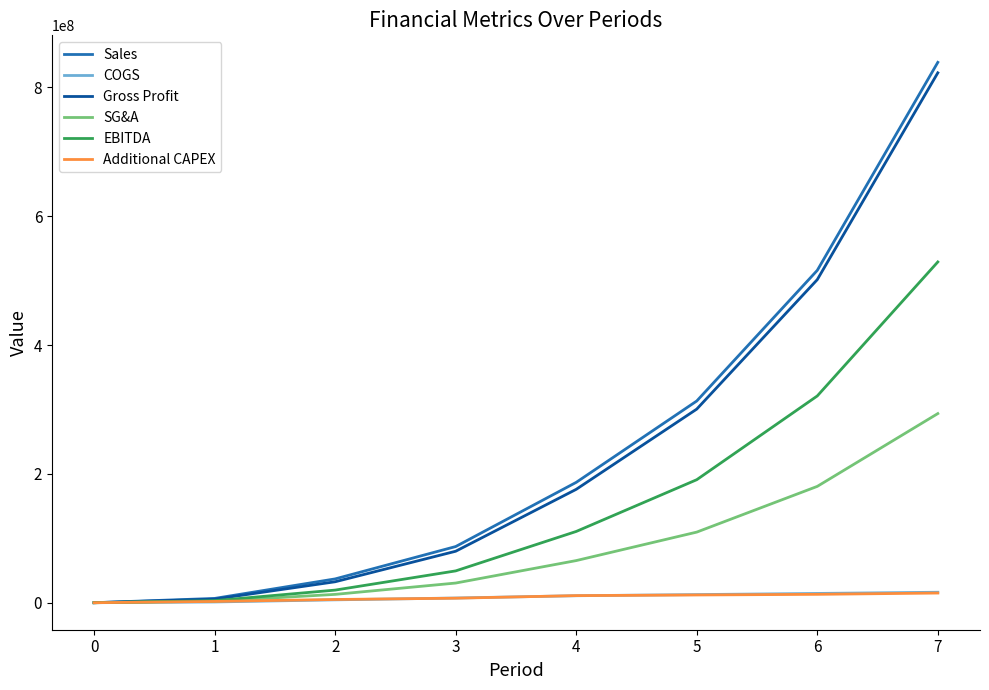

The value of EBITDA at 5 is 190968231.6. True or false?

True